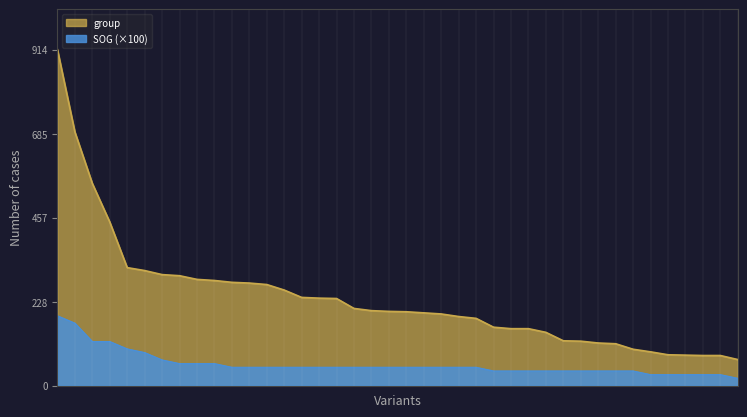

What is the difference between the maximum and minimum values in the SOG series?

1.7